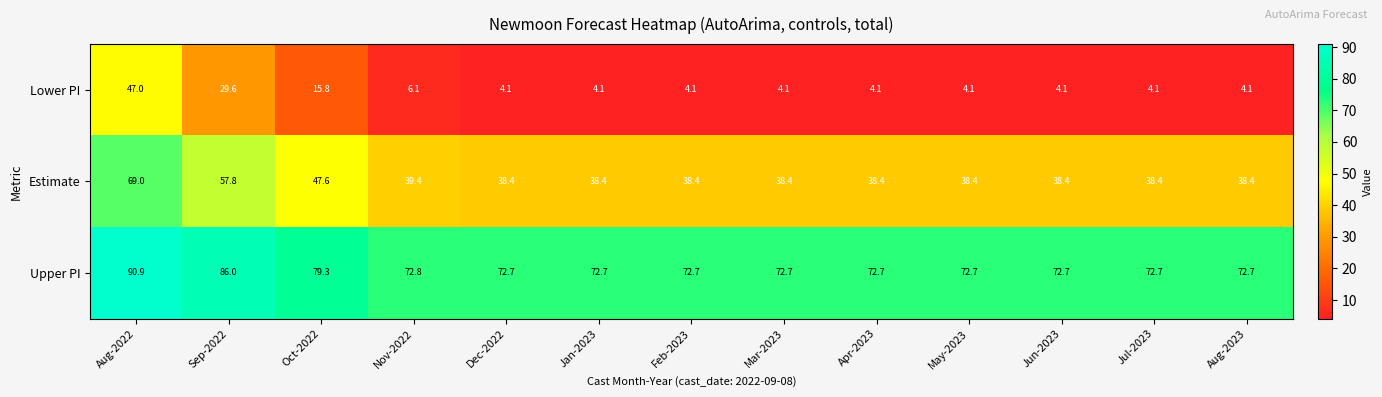

What is the greatest value displayed?

90.9